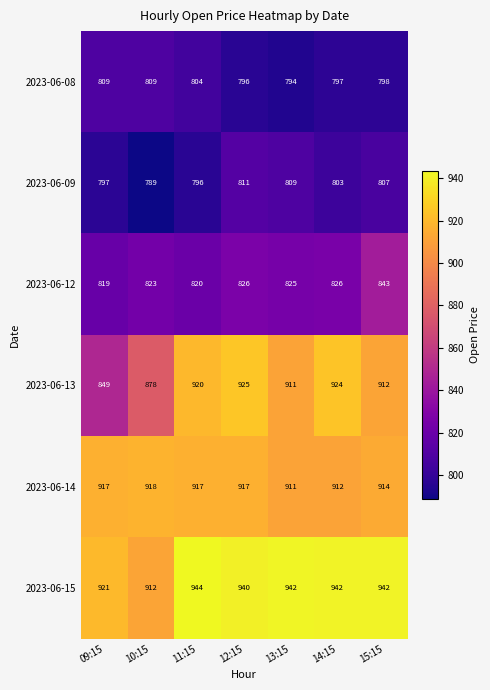

Which series has the widest spread of values?

2023-06-13